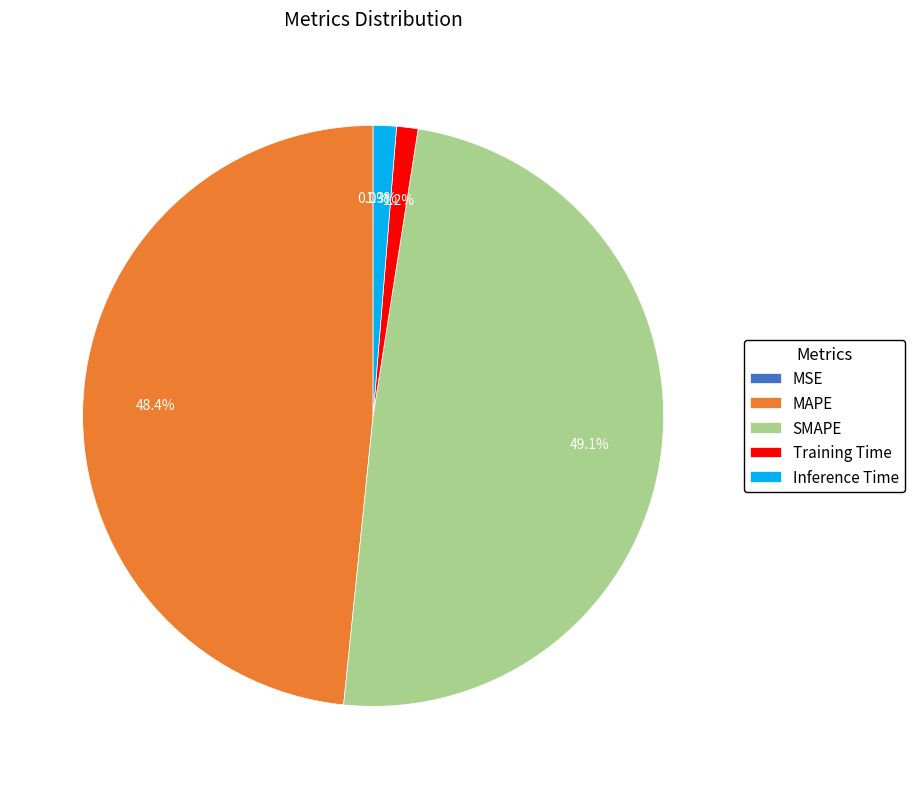

Which category has the biggest portion of the pie?

SMAPE